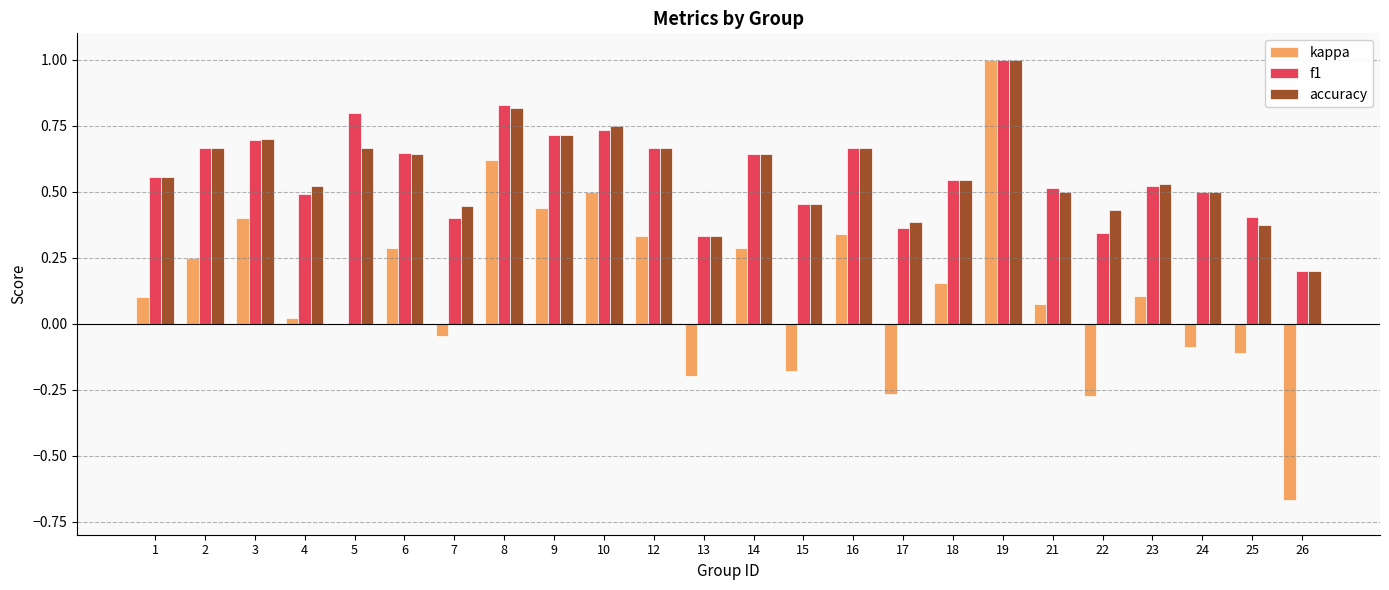

How many data points does each series have?

24